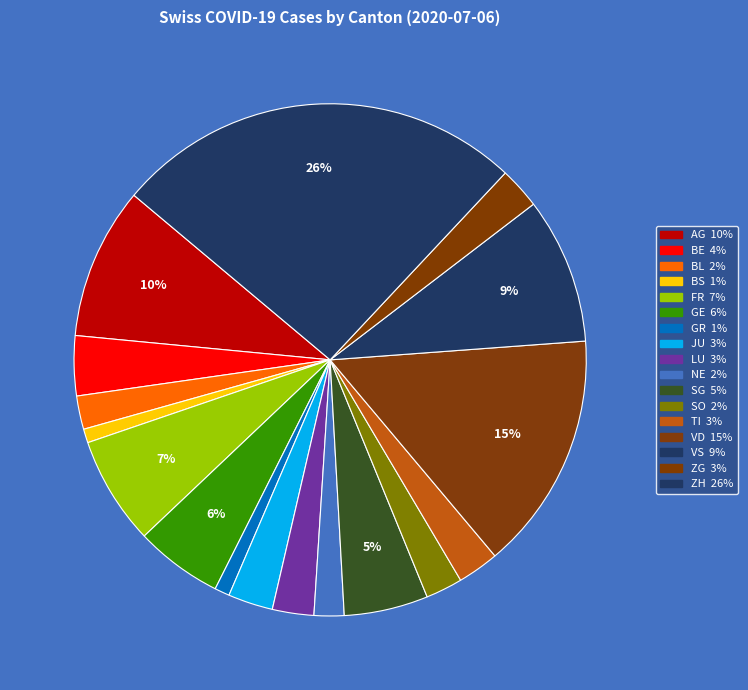

To the nearest percent, what is the difference between the largest and smallest slice percentages?

25%